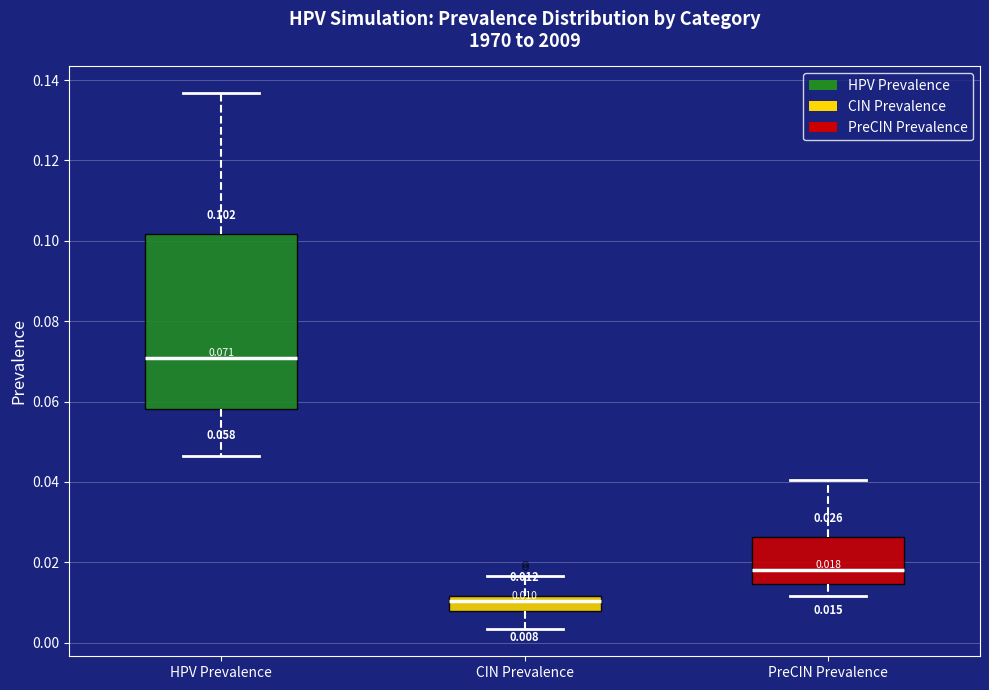

Comparing the boxes themselves (not the whiskers), which one is the tallest?

HPV Prevalence